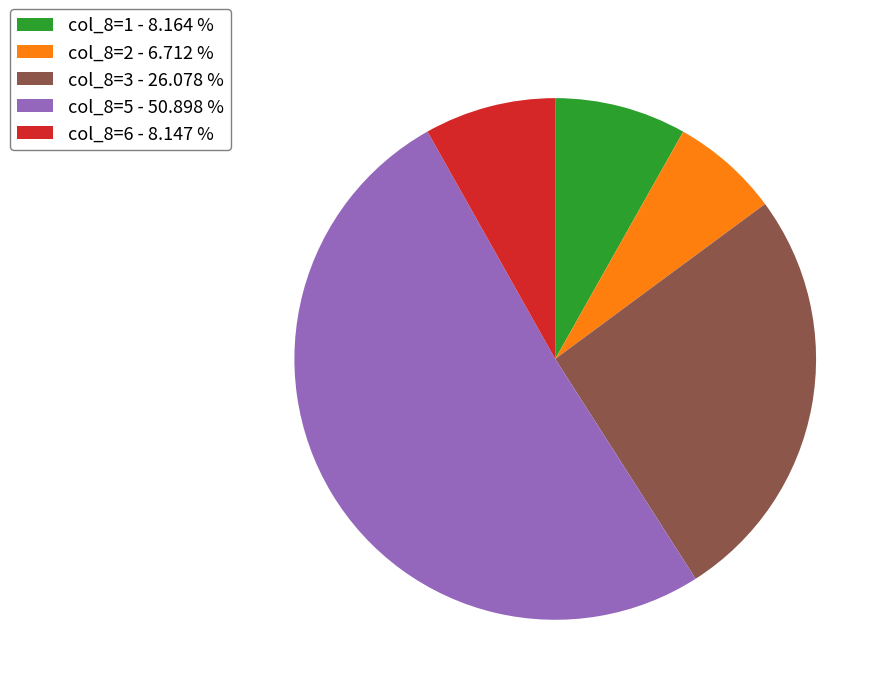

Does any single category account for the majority?

Yes